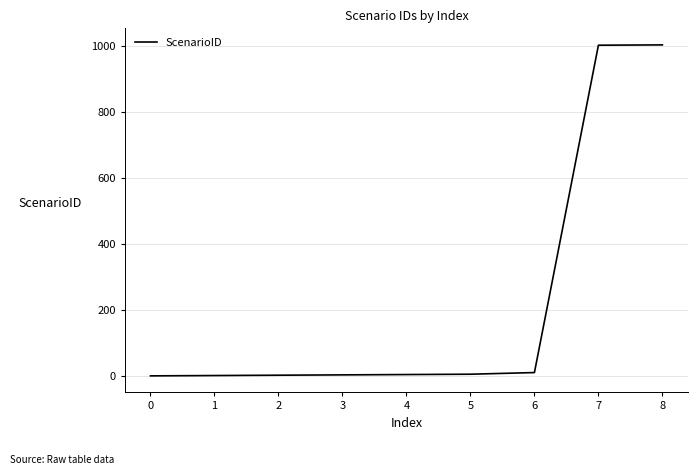

True or false: the data shows 1 at 0.

True